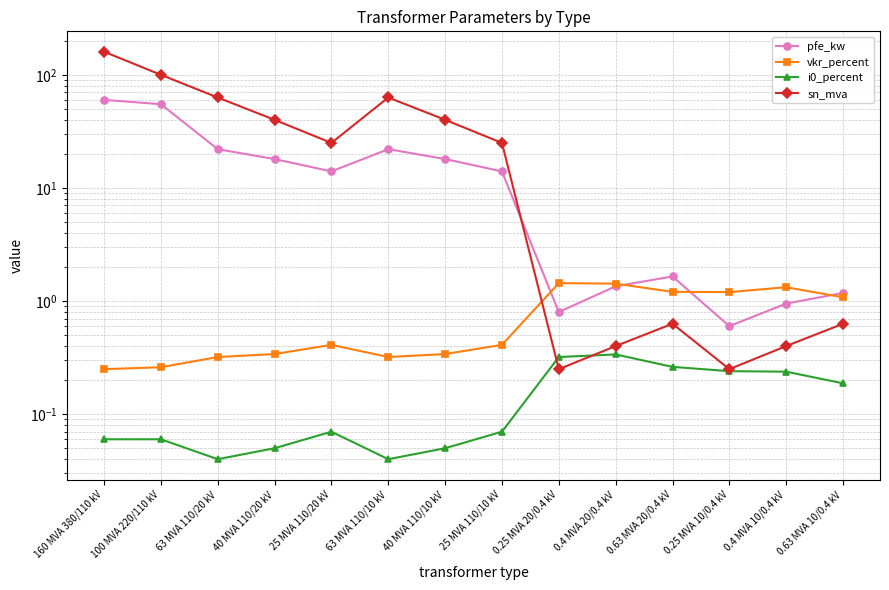

Between 40 MVA 110/10 kV and 63 MVA 110/10 kV, which is larger?

63 MVA 110/10 kV